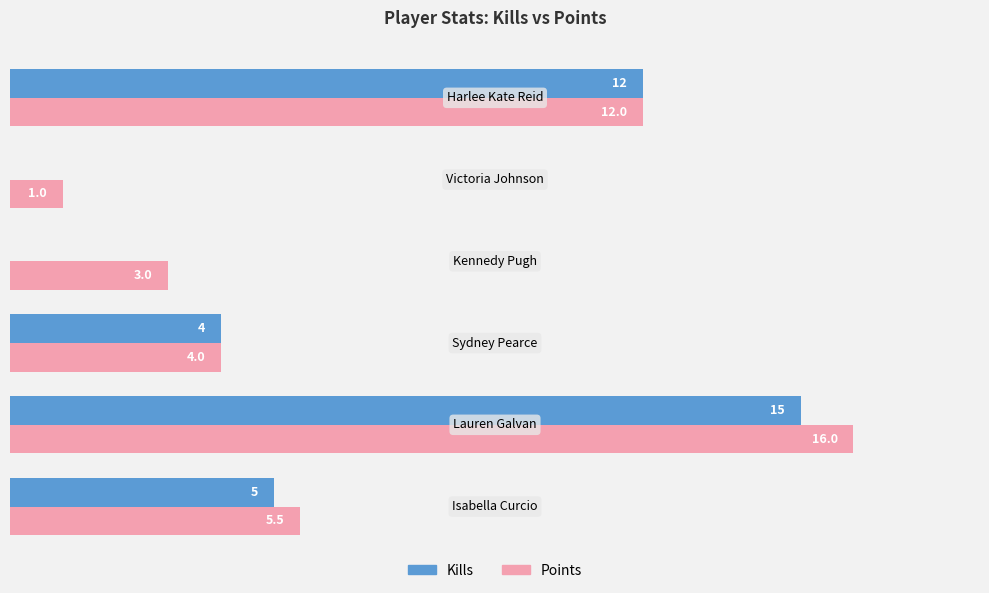

Which series has the largest total across all categories?

Points